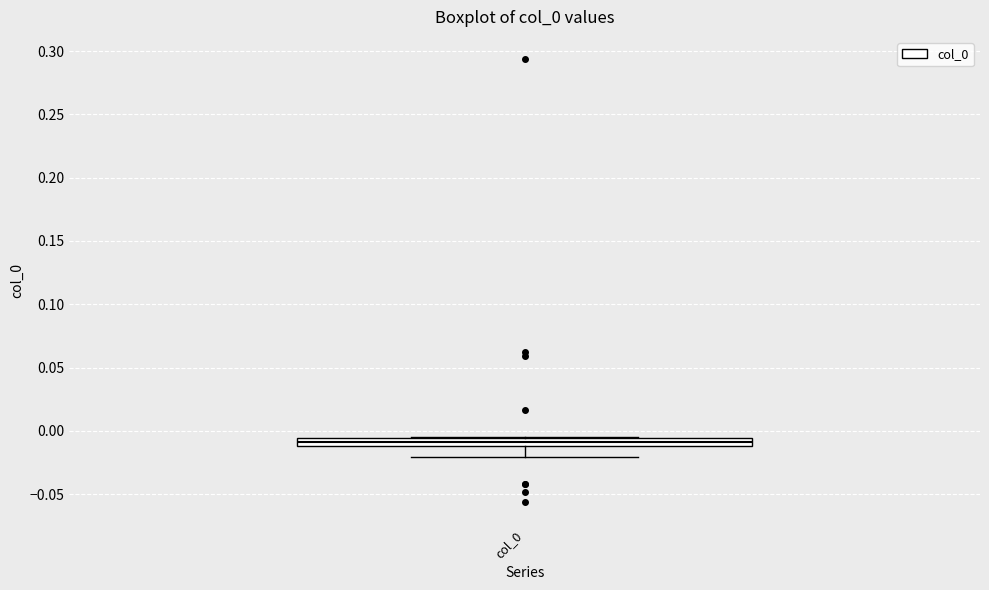

Where is the lower edge of the box for col_0 on the y-axis? The values are not printed on the chart, so give them approximately, as read against the axis.

-0.010